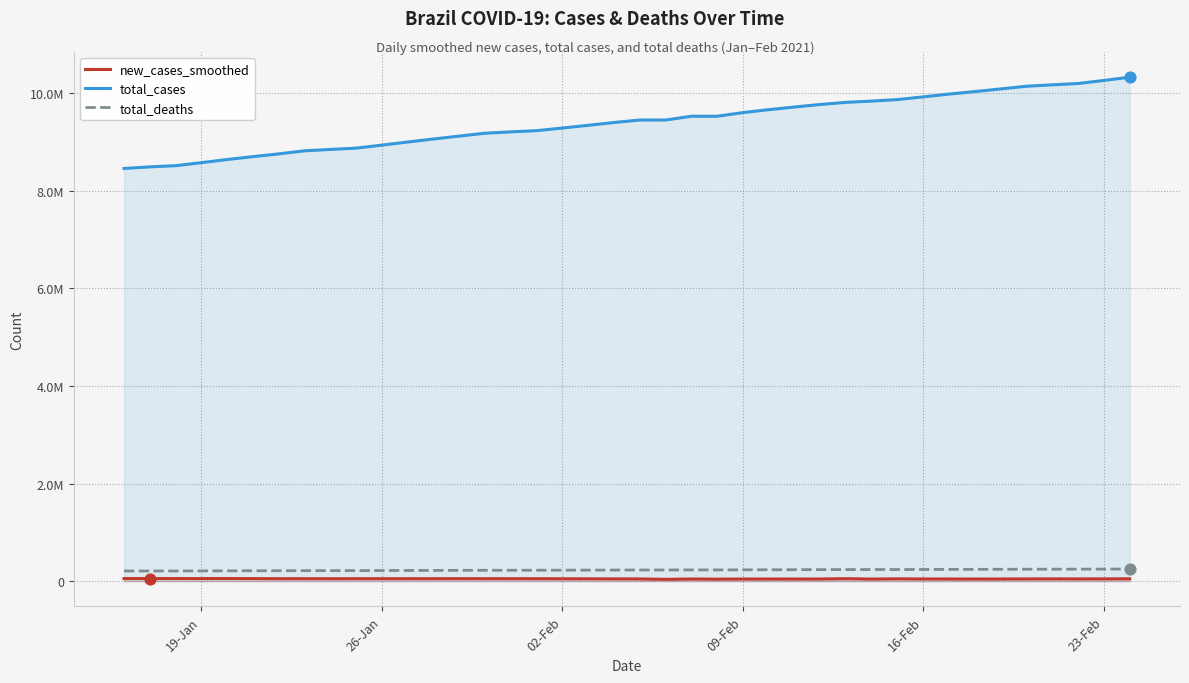

Which series has the largest total across all categories?

total_cases